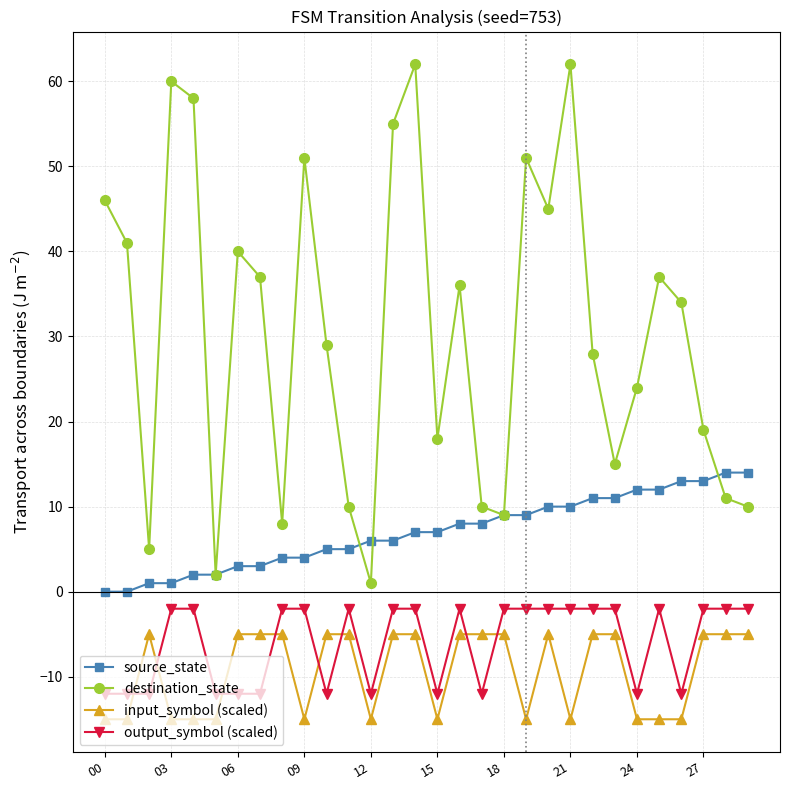

Does the chart have visible grid lines?

Yes